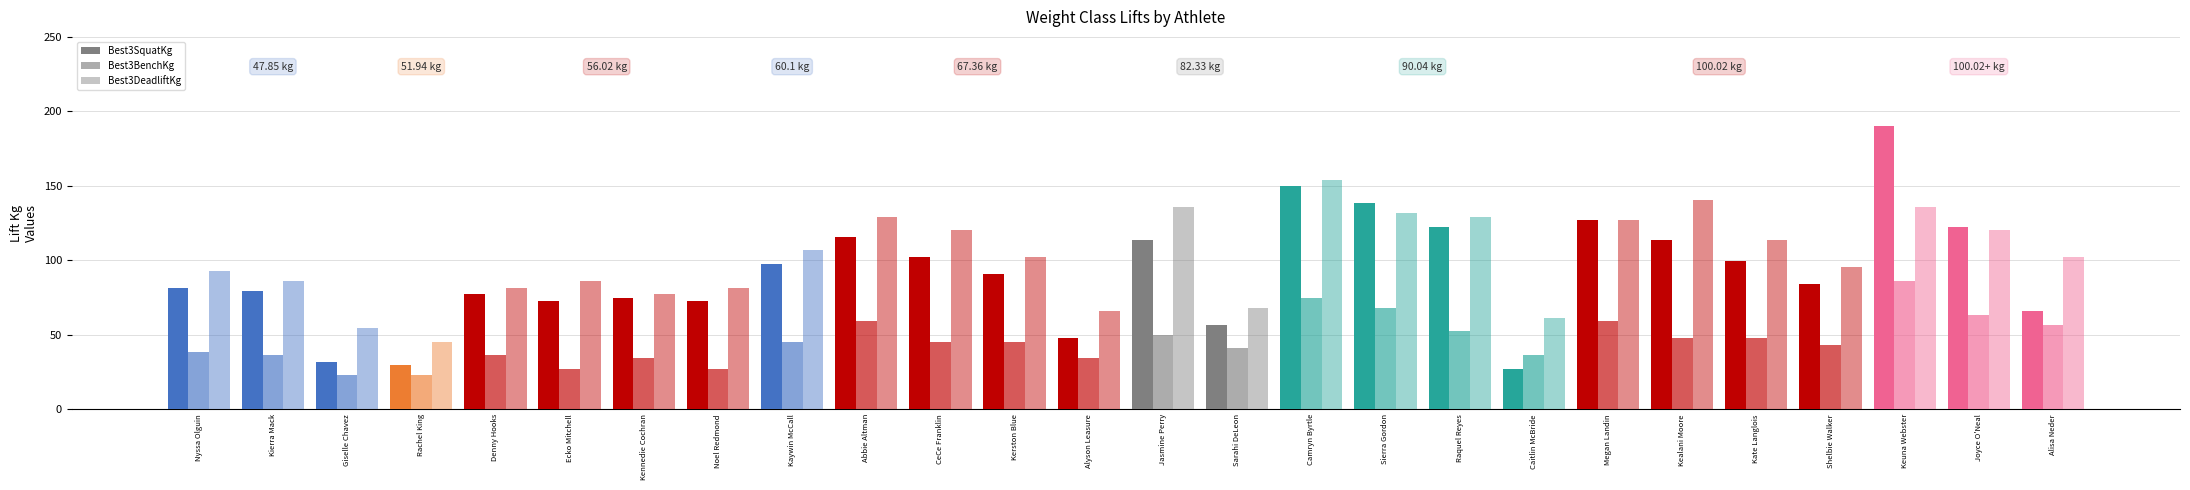

What are all the series names shown in the legend?

Best3SquatKg, Best3BenchKg, Best3DeadliftKg